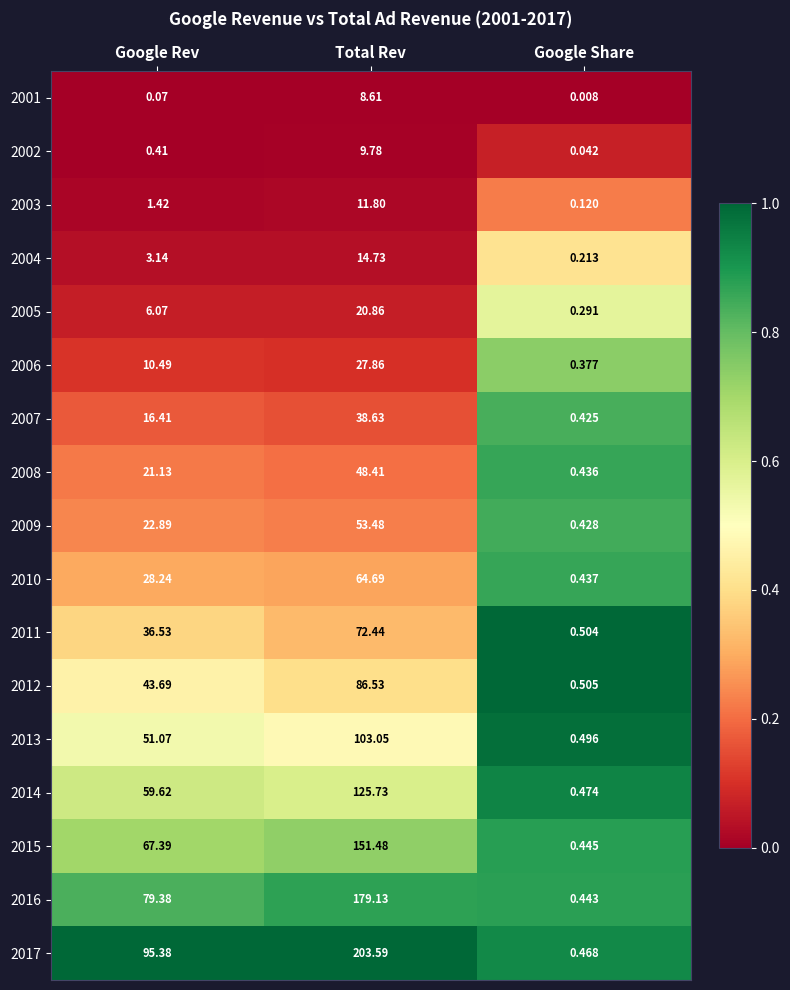

Where does the 2014 series first go above 59?

Google Rev